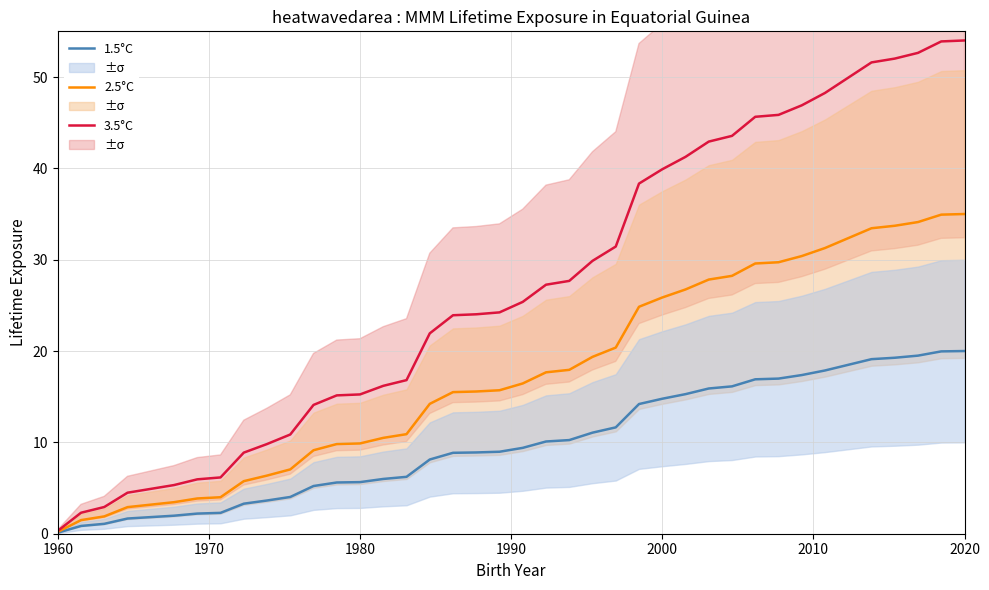

What is the highest value of the 1.5°C series?

20.0